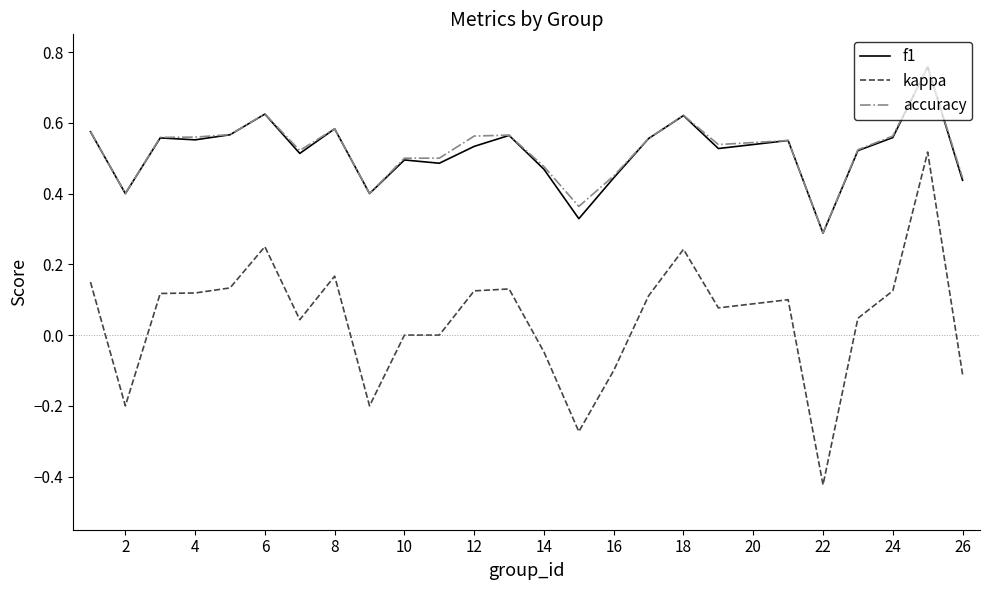

True or false: kappa and f1 intersect in this chart.

False